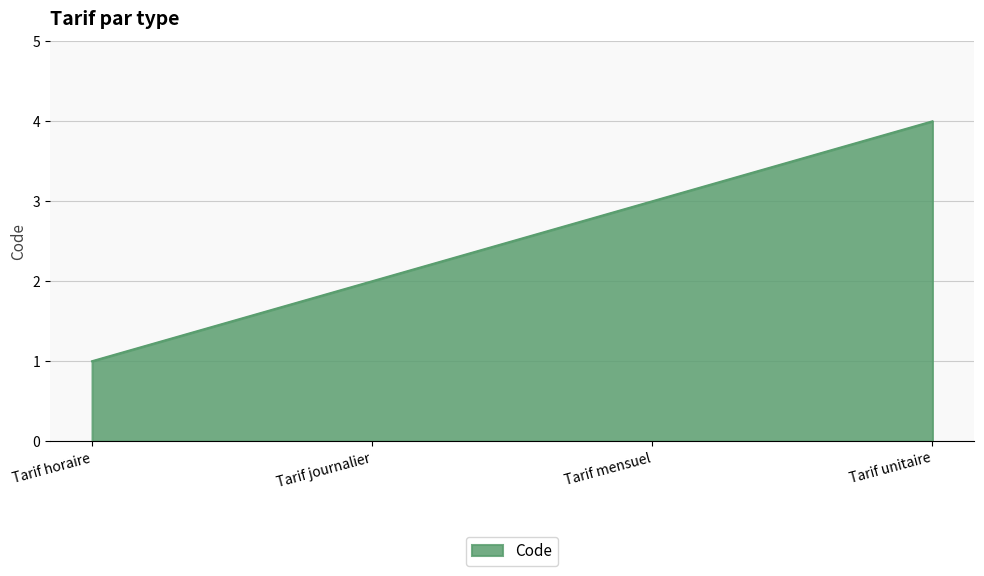

What is the sum of the values at Tarif journalier and Tarif mensuel?

5